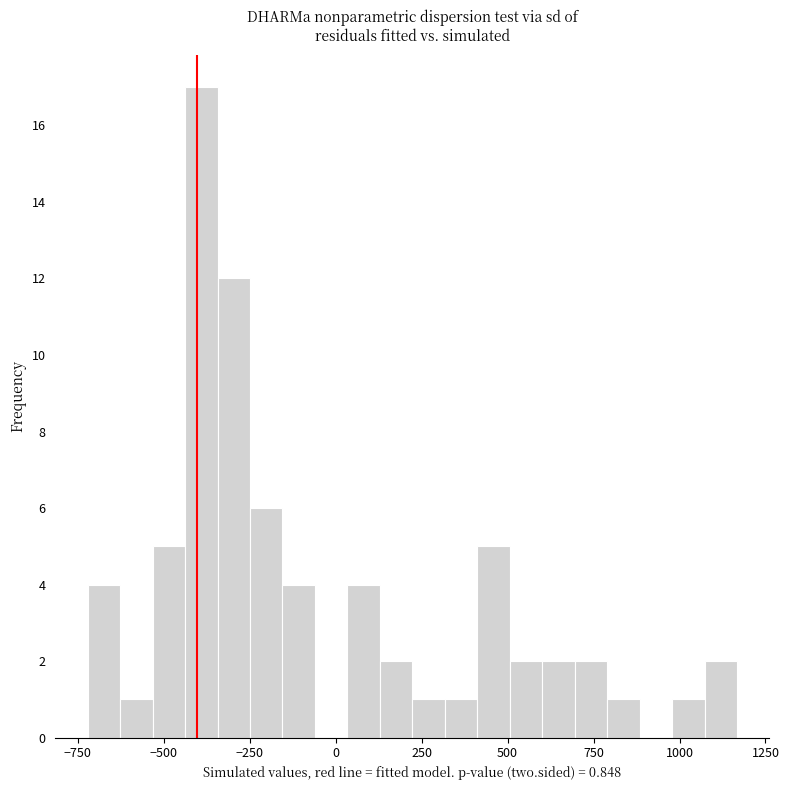

Read against the x-axis, roughly where is the centre of the tallest bar?

-400